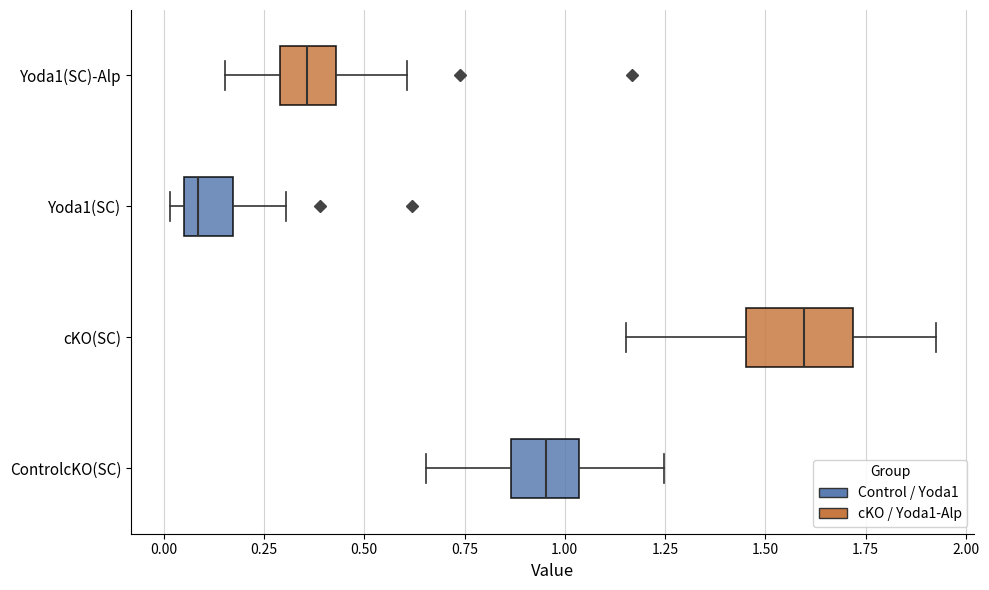

Which box is the widest, from its left edge to its right edge?

cKO(SC)